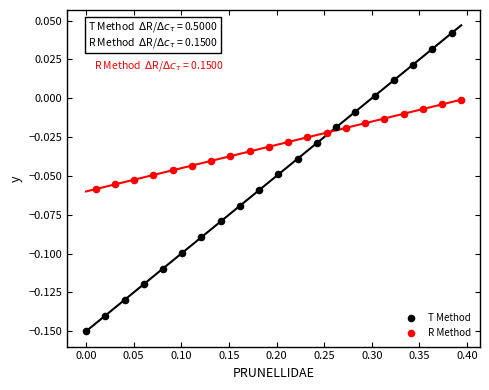

Which series reaches the maximum Y coordinate?

T Method